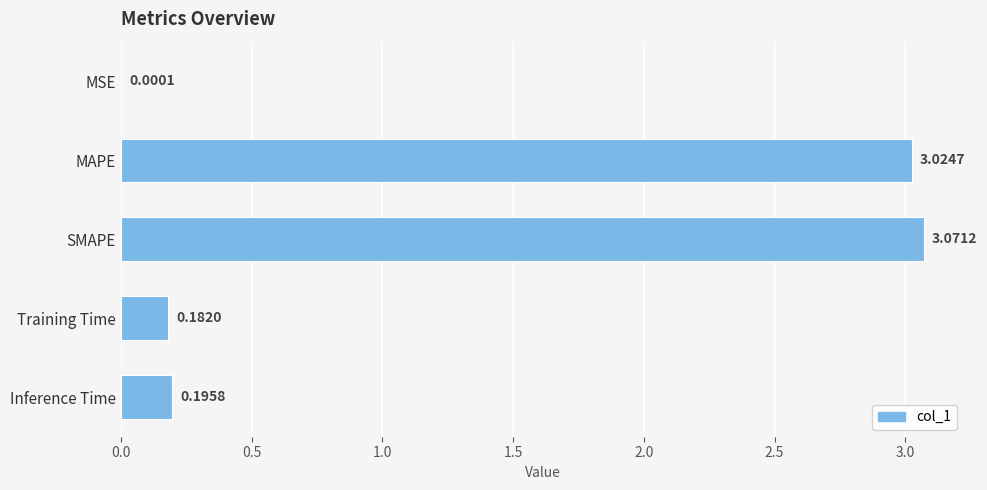

What is the sum of all values?

6.5